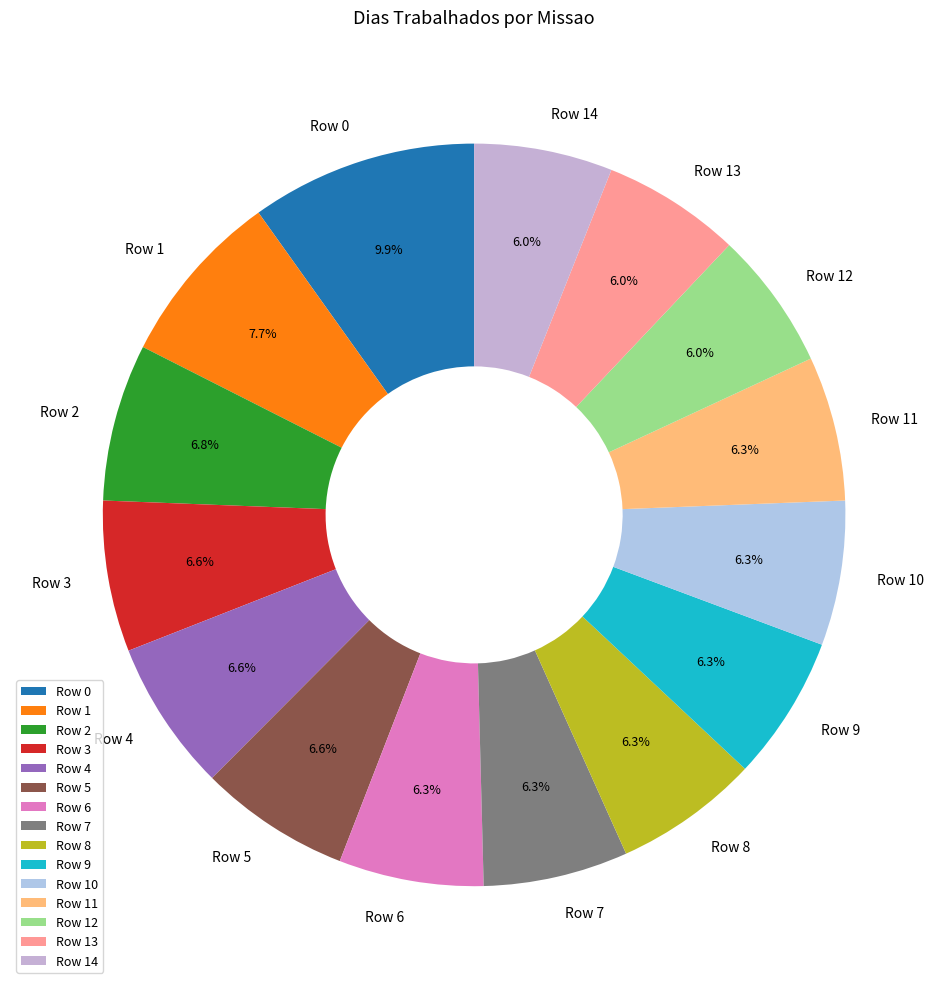

What portion of the pie excludes Row 4?

93.4%